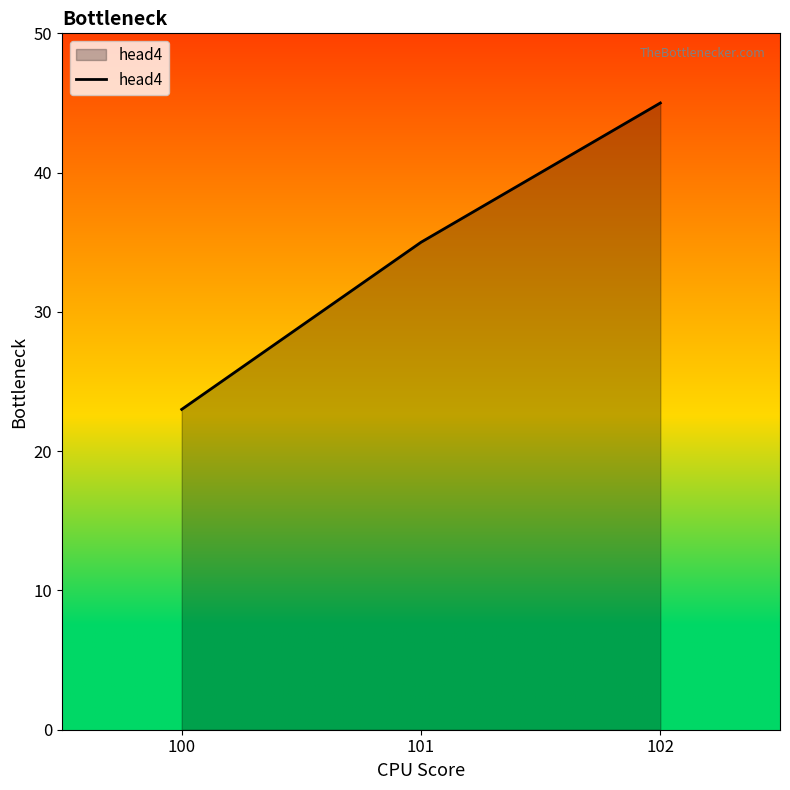

What is the smallest value displayed?

23